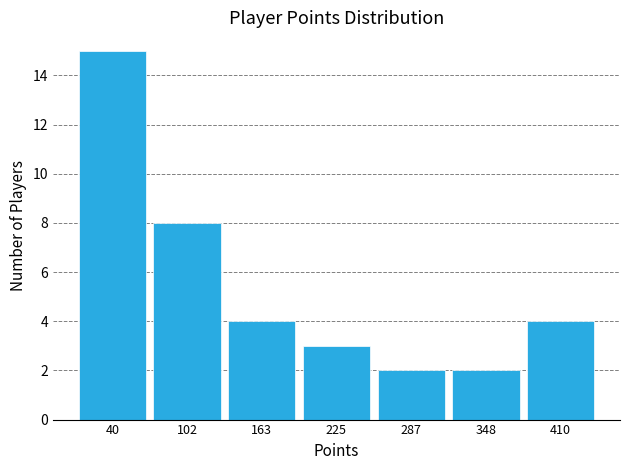

Reading left to right, transcribe this chart: for each bar, give the range it covers on the x-axis and its height. Neither the bar edges nor the heights are printed on the chart, so give them approximately, as read against the axes.

10 to 70: 15
70 to 130: 8
130 to 190: 4
190 to 260: 3
260 to 320: 2
320 to 380: 2
380 to 440: 4